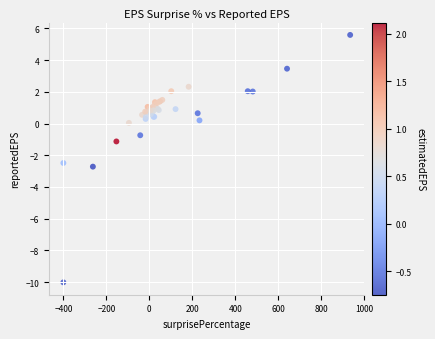

What Y value in the scatter plot is closest to -2?

-2.5